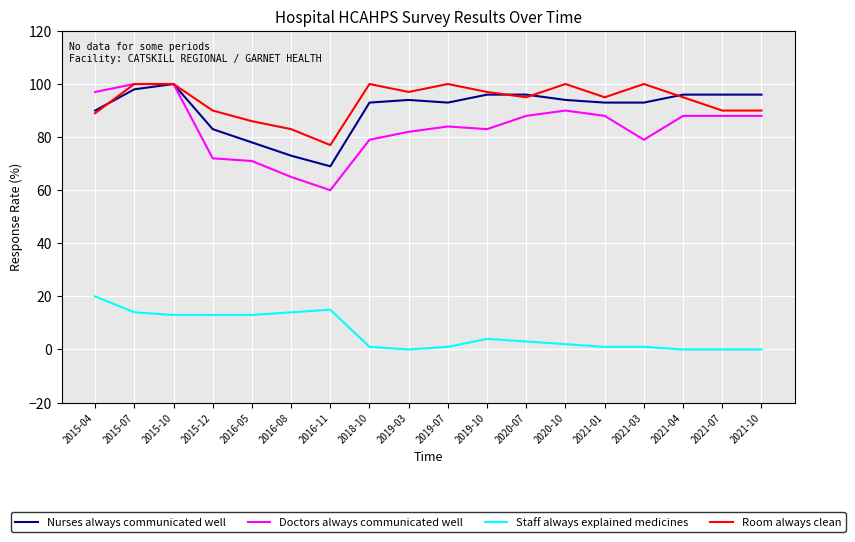

What is the highest value of the Nurses always communicated well series?

100